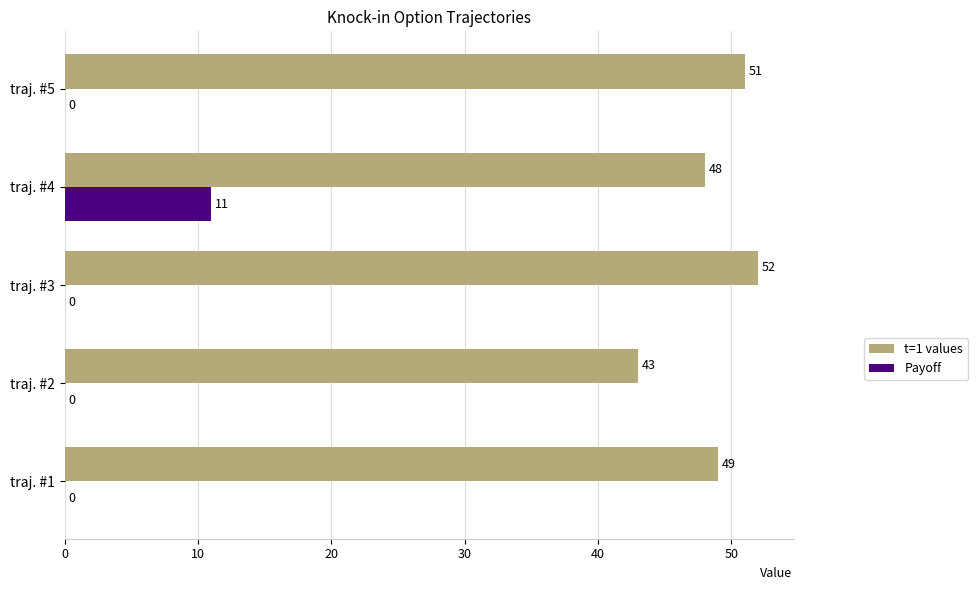

What is the sum of all Payoff values?

11